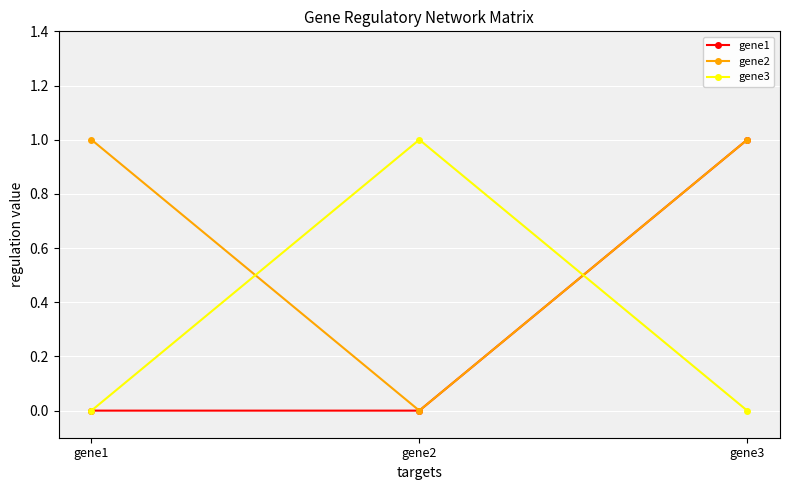

At how many categories does at least one series exceed 0?

3